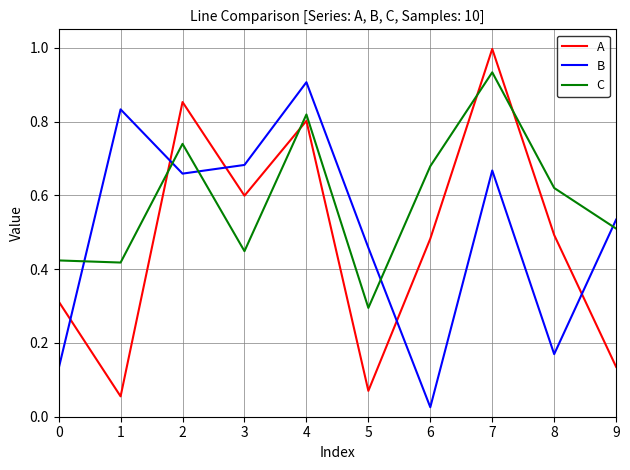

Rank the series by their average value, from lowest to highest.

A, B, C